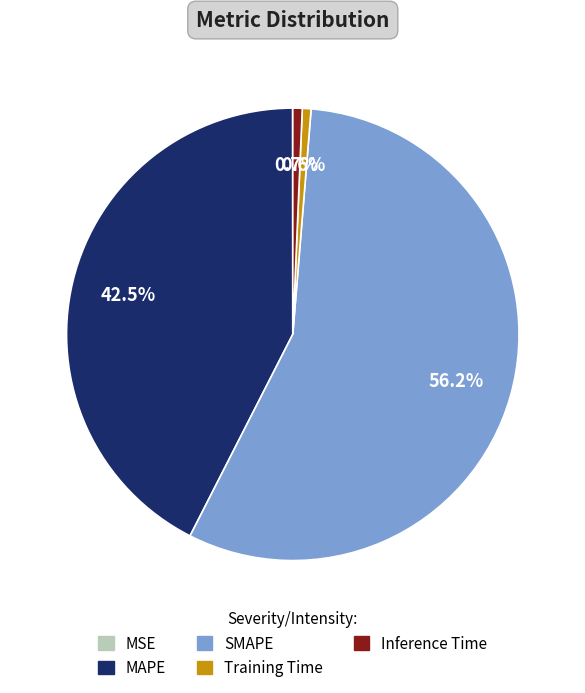

Combined, what portion of the pie is Inference Time and MAPE?

43.2%